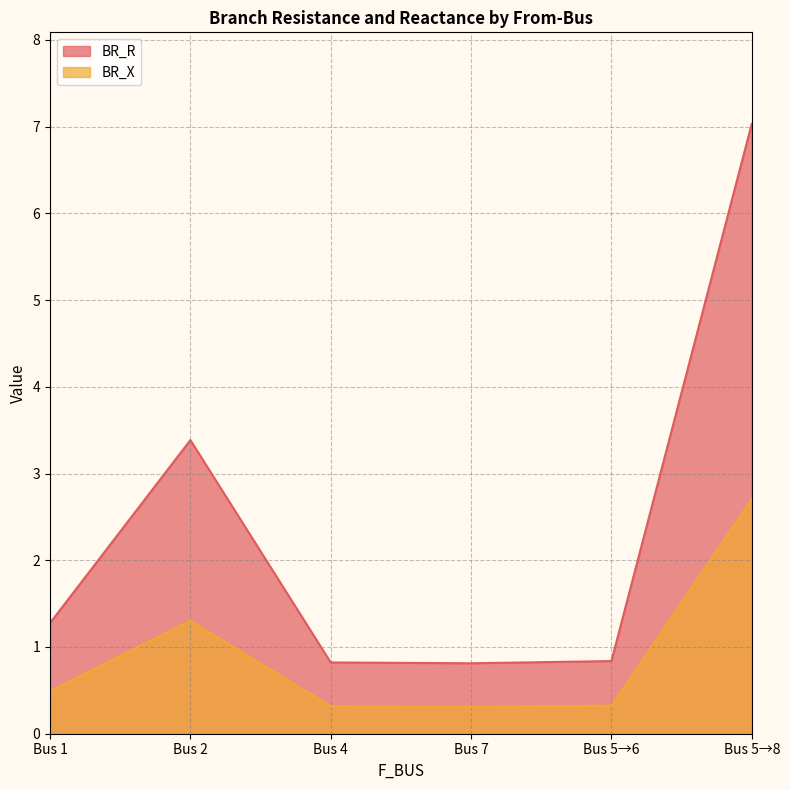

What is the difference between the highest and lowest values at Bus 2?

2.1